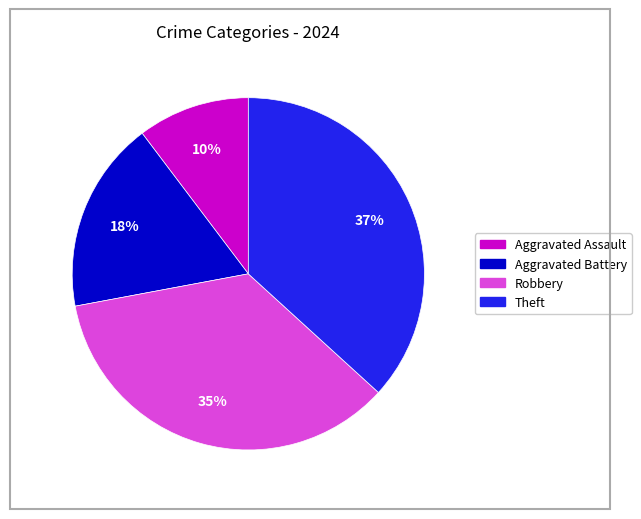

To the nearest percent, what percentage of the pie is Theft?

37%